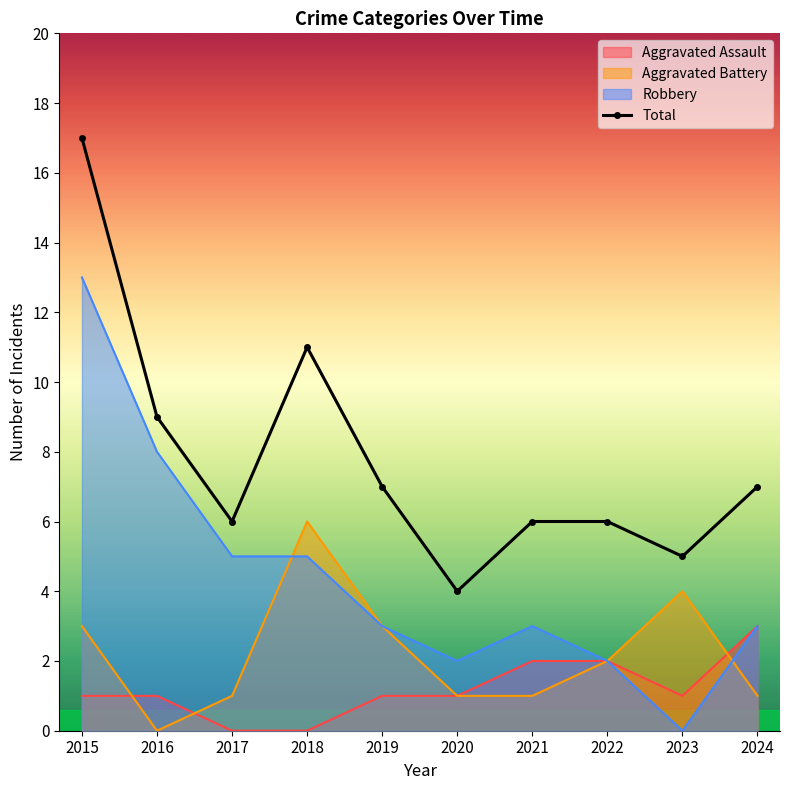

Does the chart have visible grid lines?

No